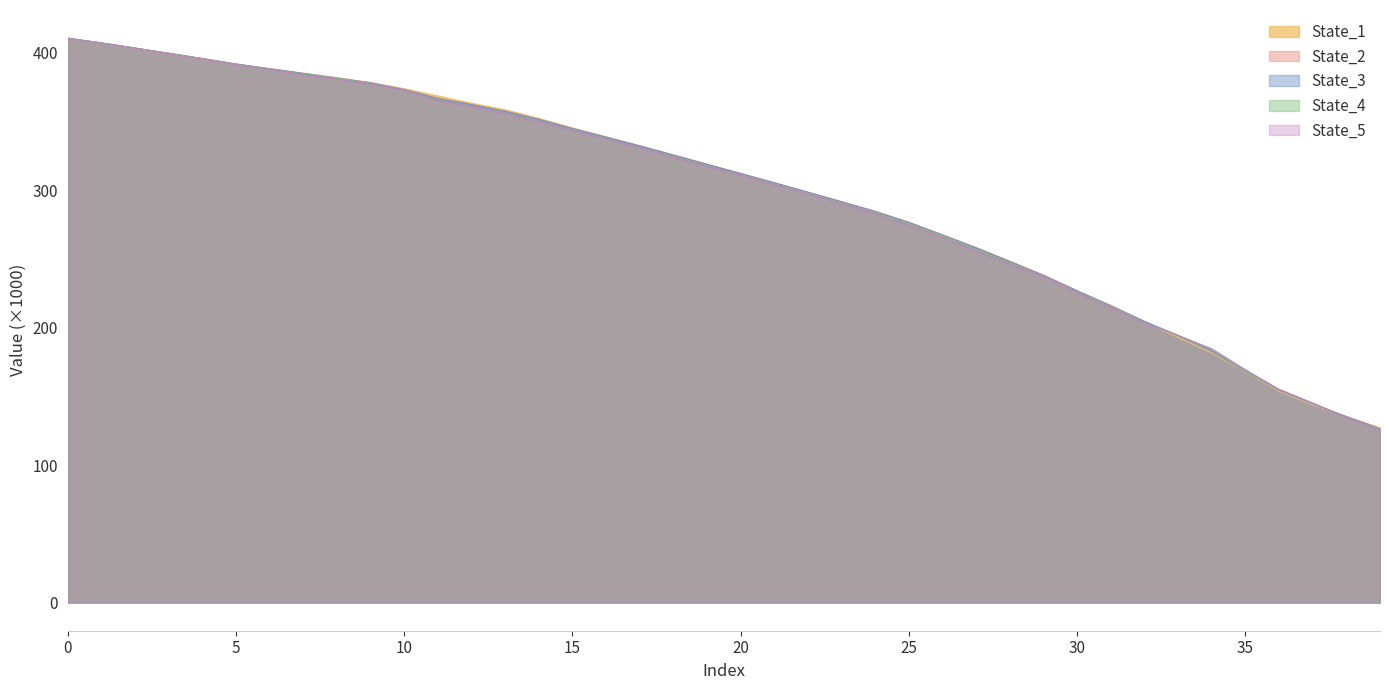

Which series changed the most between 0 and 11?

State_5